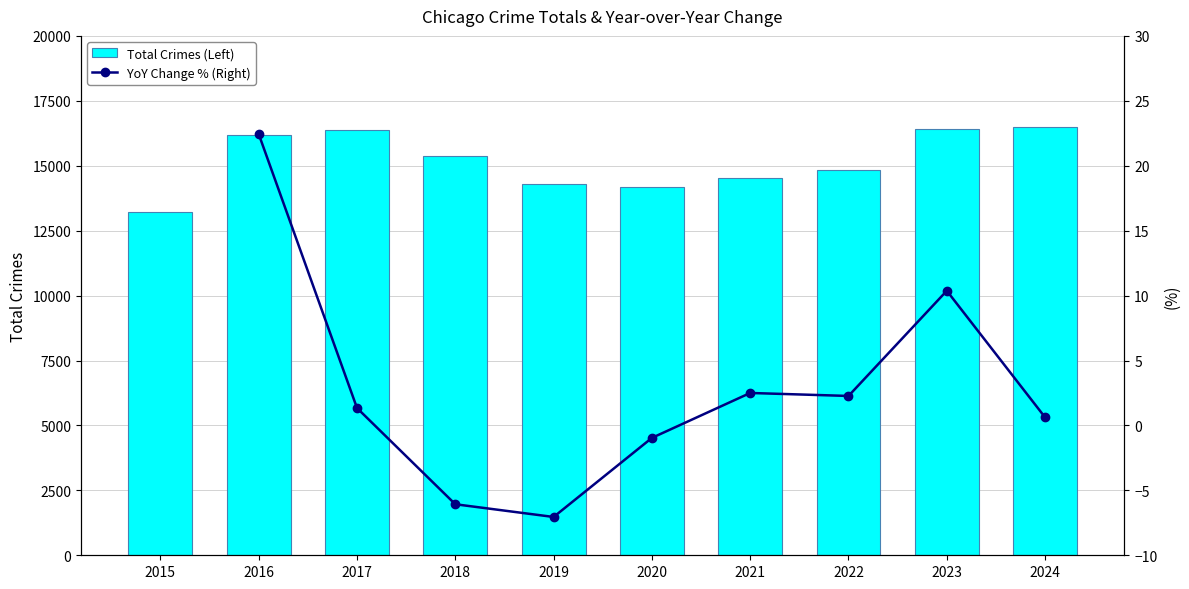

The value of Total Crimes (Left) at 2023 is 16396.0. True or false?

True